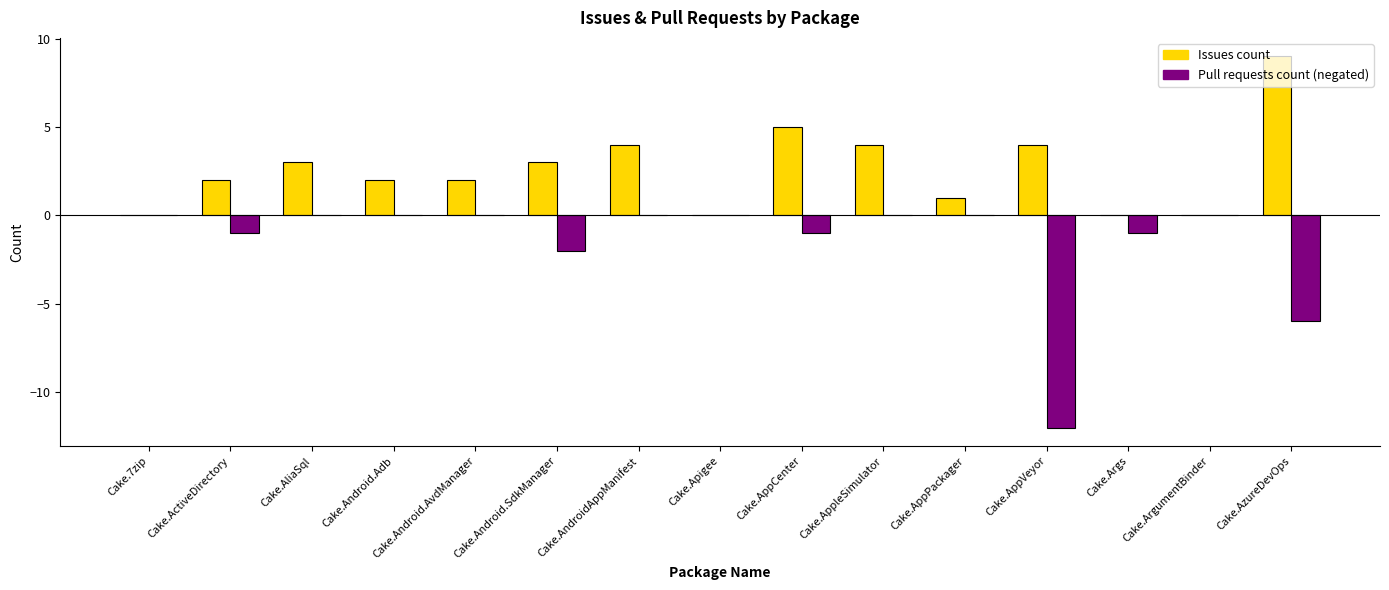

What is the spread (max minus min) of values at Cake.AppVeyor?

16